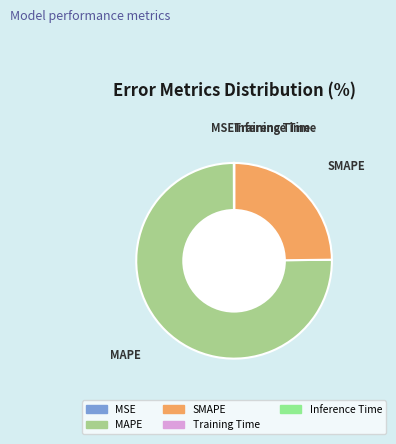

Is SMAPE the majority of the pie?

No